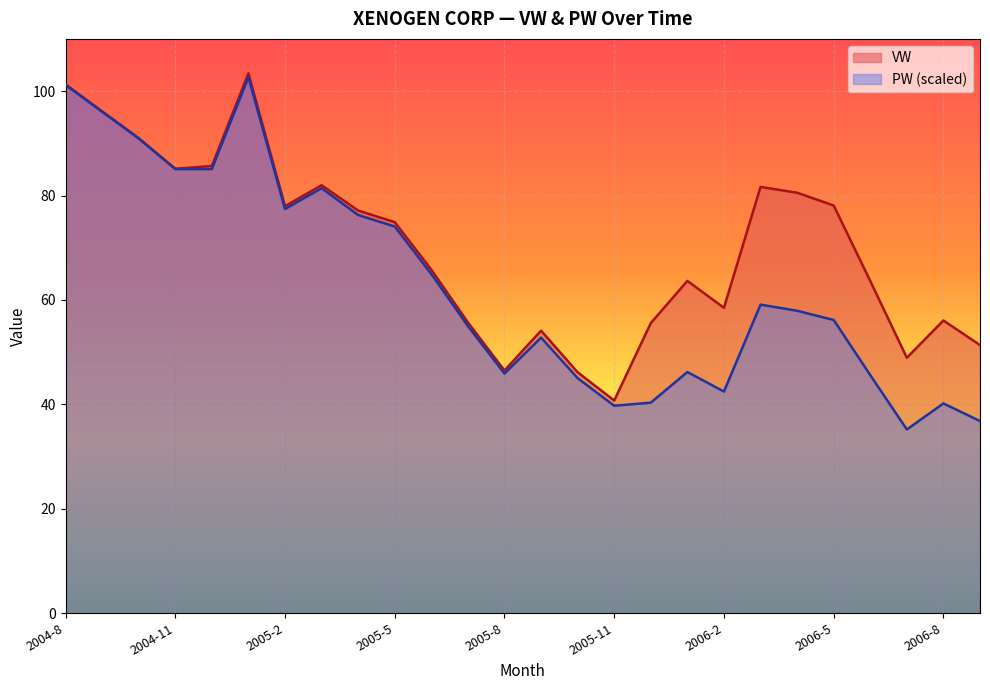

What position from the right is 2005-9?

13